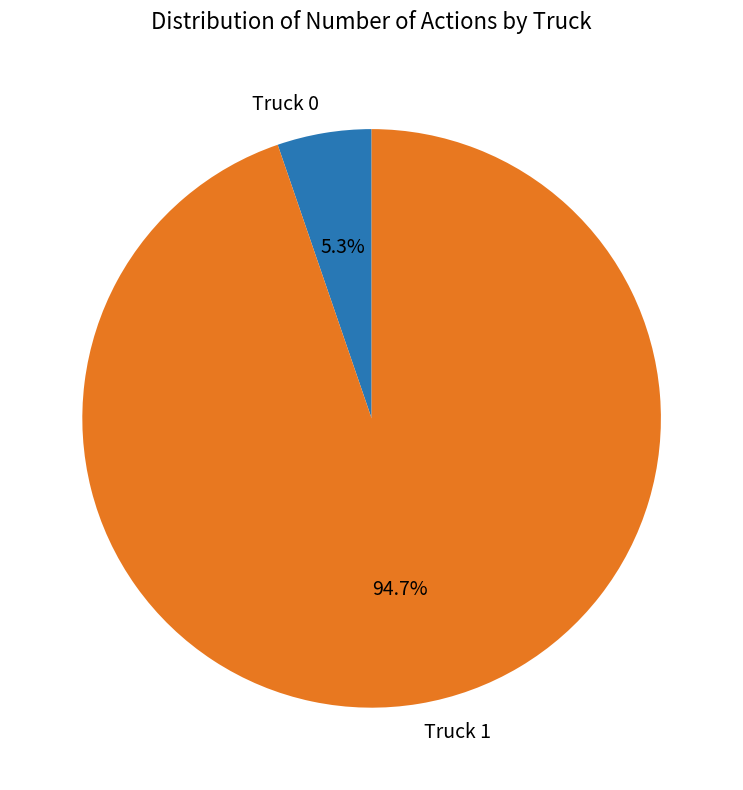

Does Truck 1 represent more than half of the total?

Yes